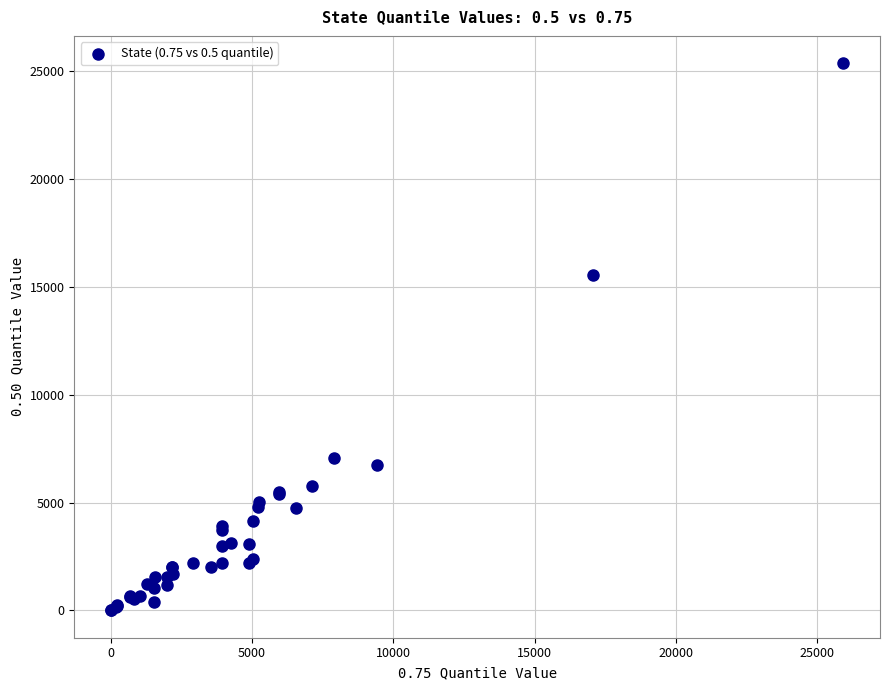

What Y value in the scatter plot is closest to 12690?

15536.0